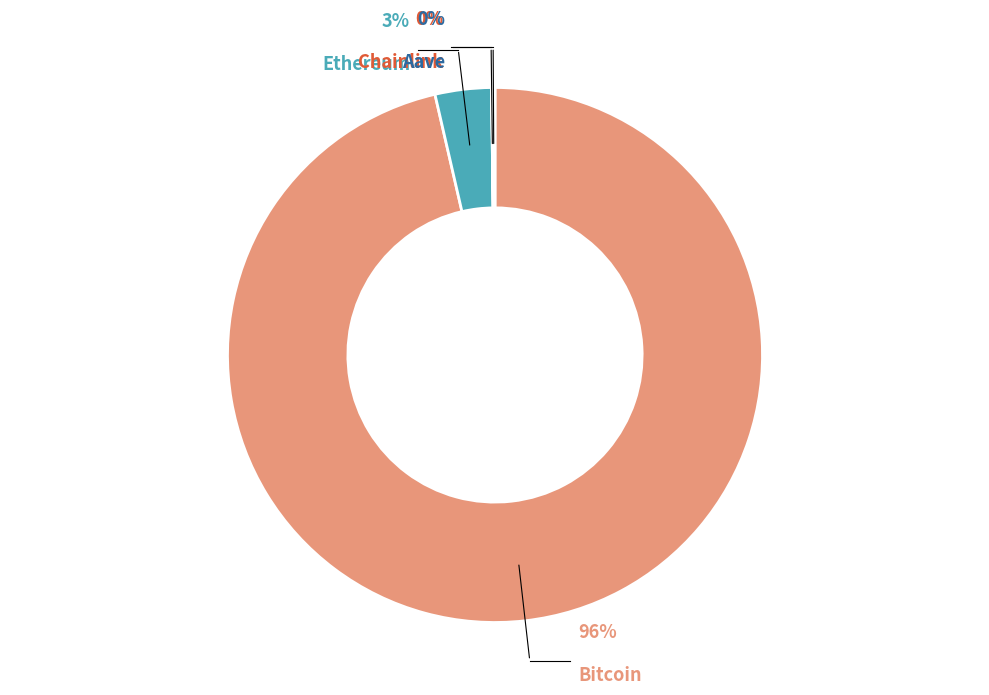

What percentage is the Bitcoin slice, to the nearest percent?

96%